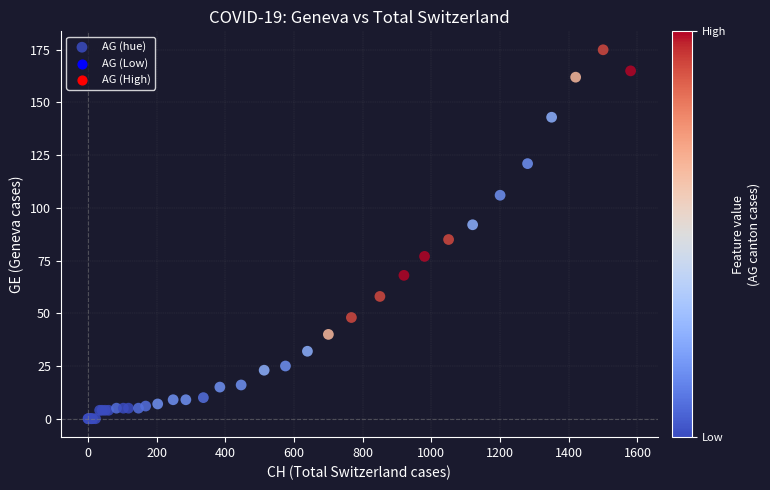

What Y value in the scatter plot is closest to 87?

85